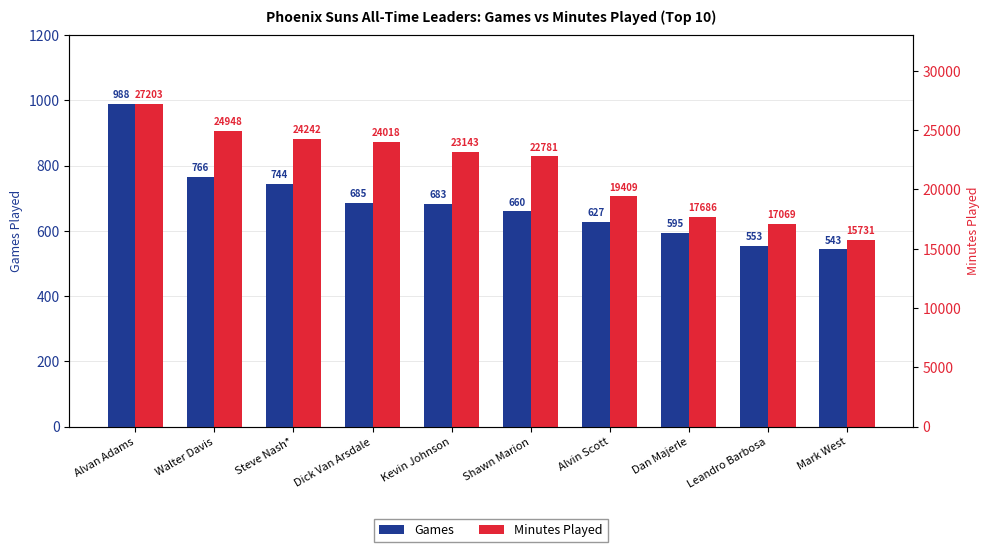

List the series in order of their peak value, highest first.

Minutes Played, Games